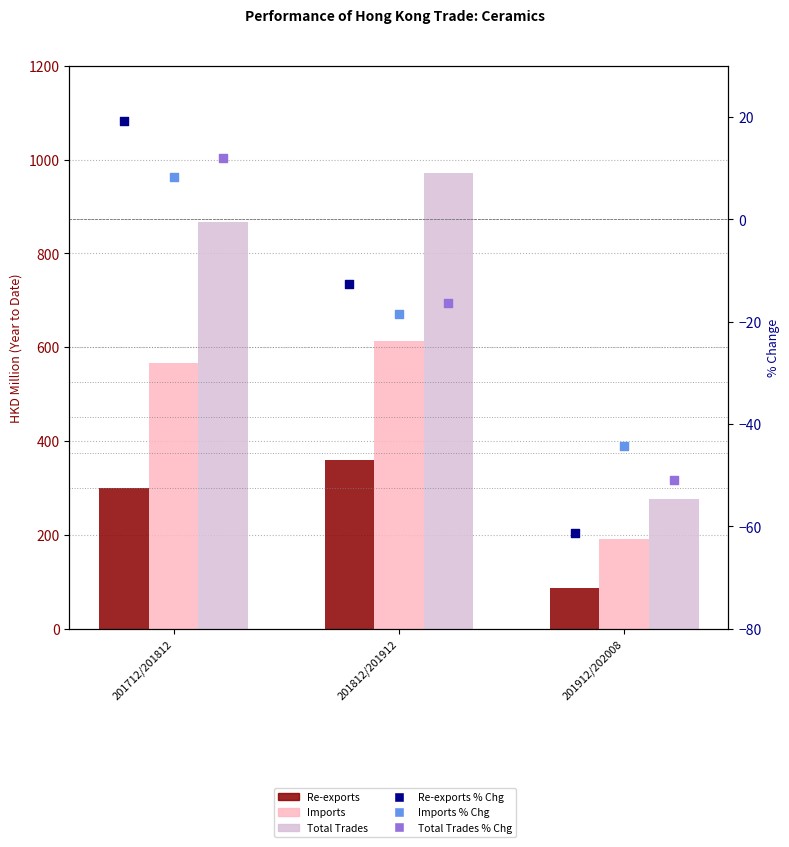

Is the value of Imports at 201912/202008 greater than the value of Re-exports at 201712/201812?

No